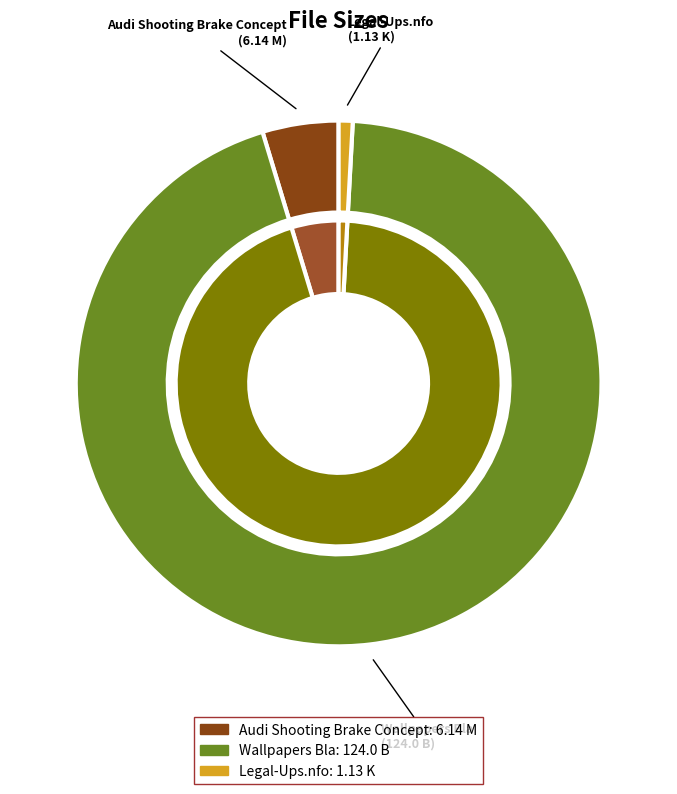

Which category has the smallest portion of the pie?

Legal-Ups.nfo